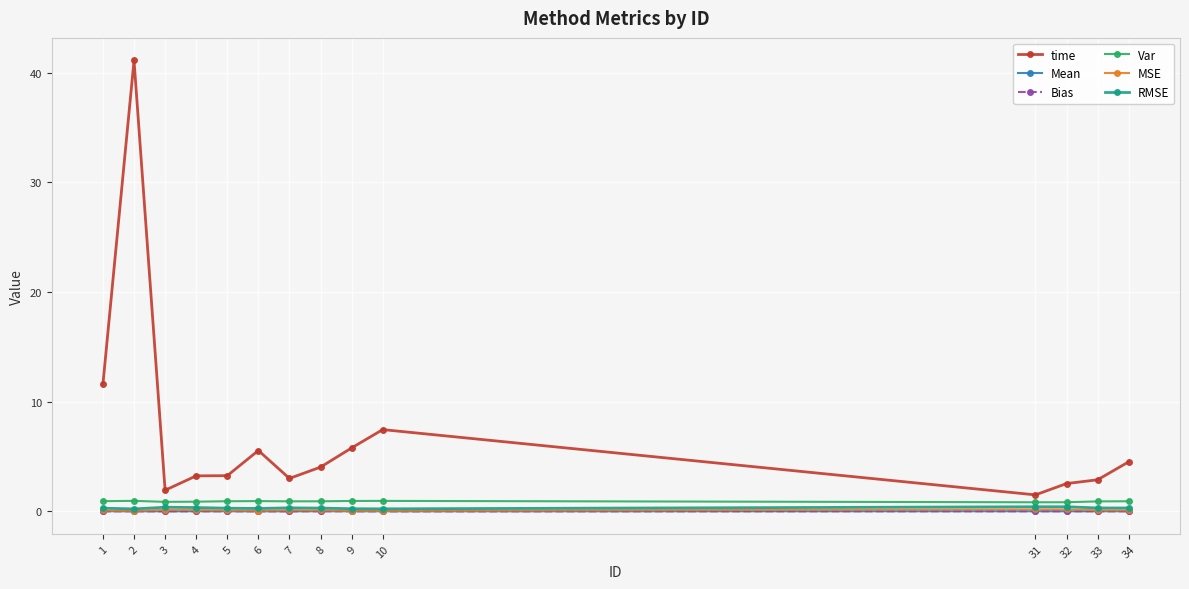

Is the value of time at 6 greater than the value of Mean at 2?

Yes